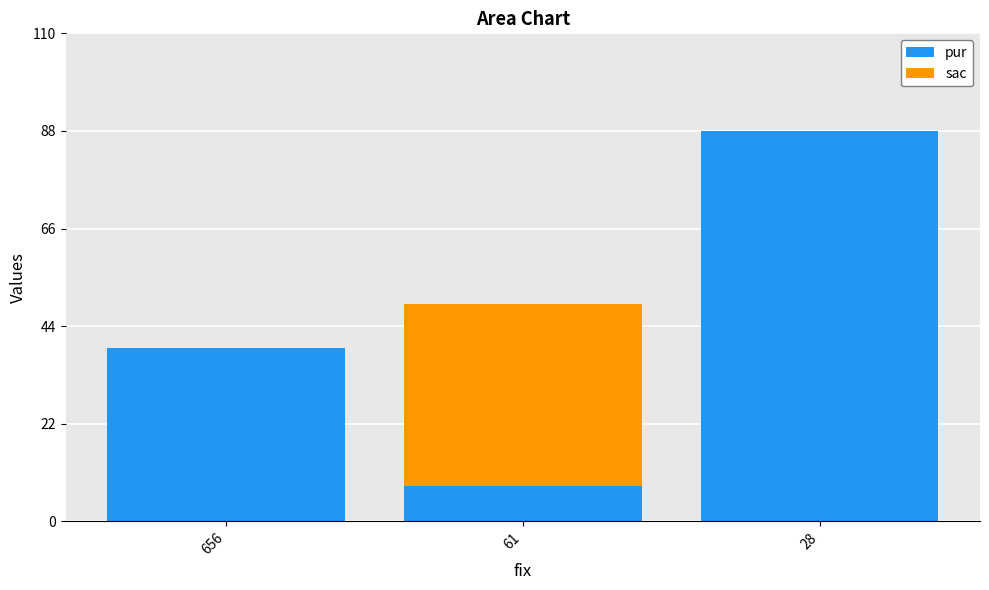

Are the bars horizontal?

No